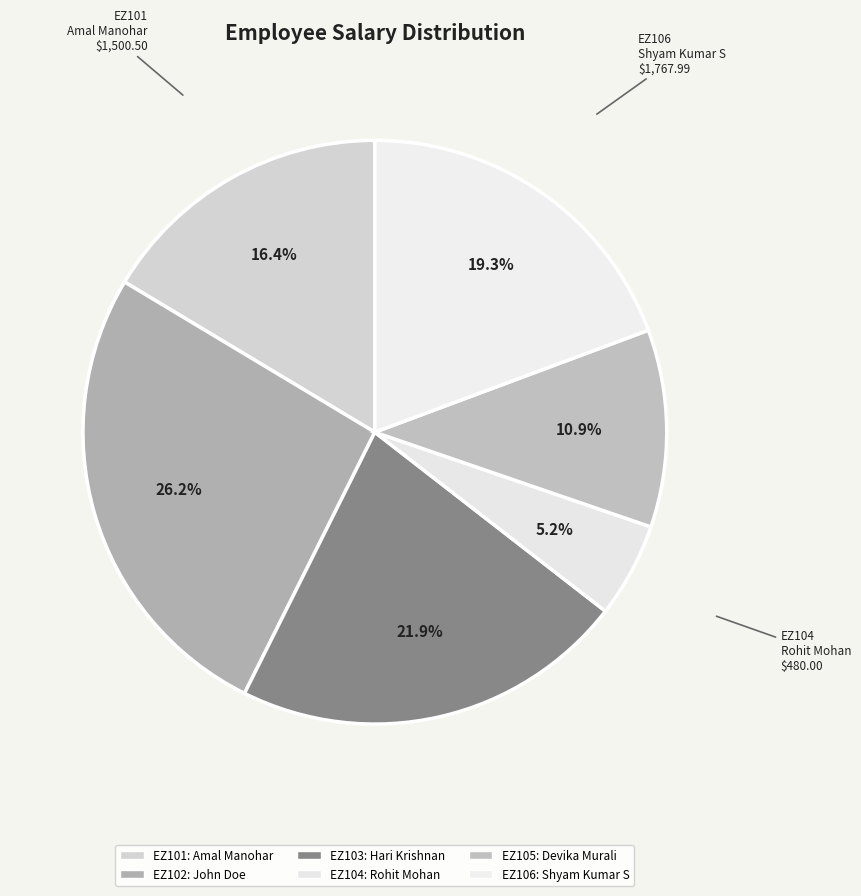

Does EZ104 represent more than half of the total?

No